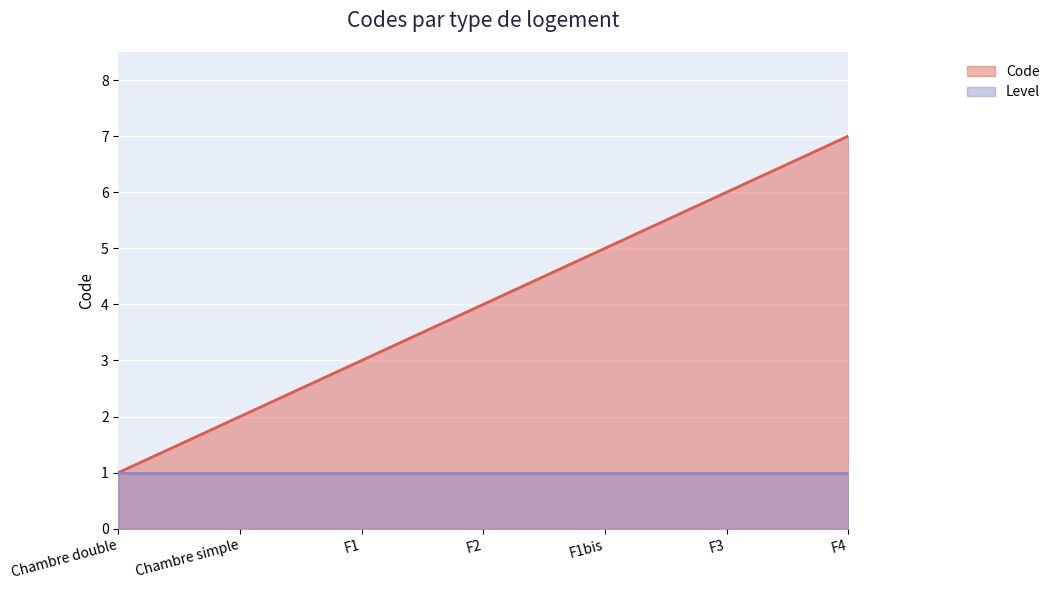

What is the approximate value at F1?

3